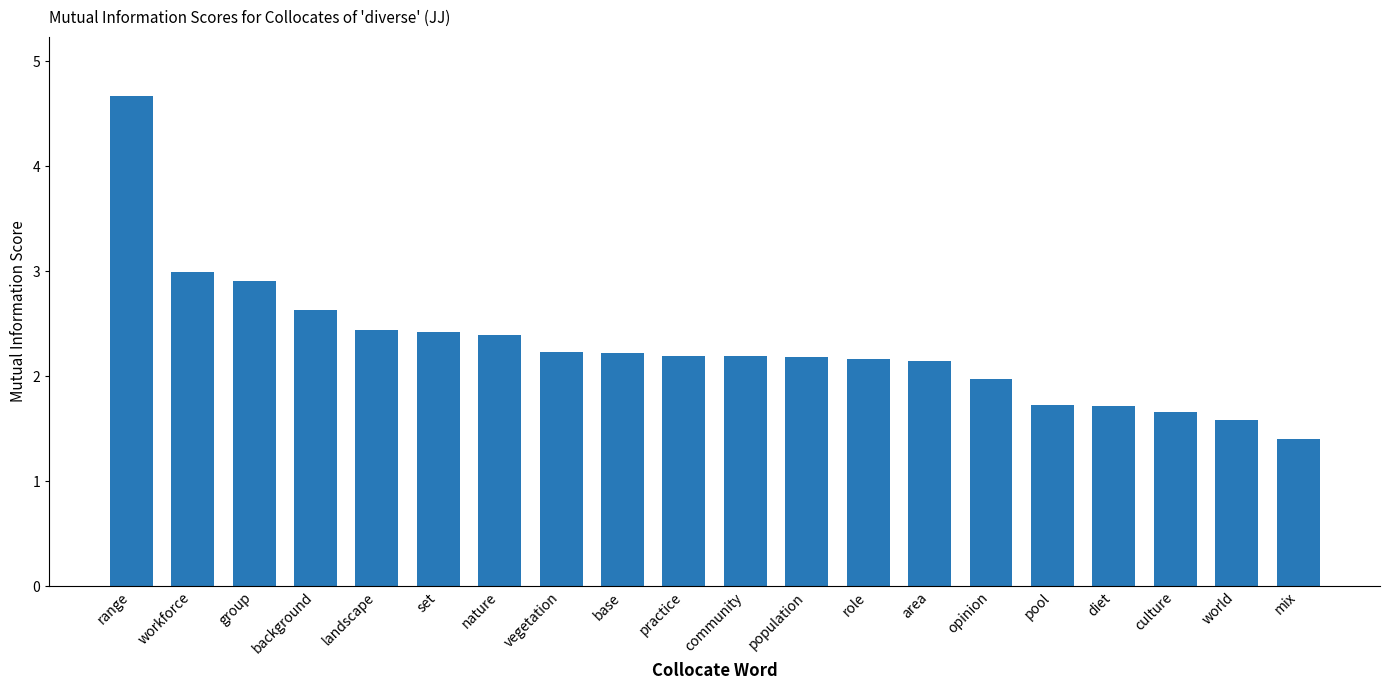

What is the smallest value displayed?

1.4